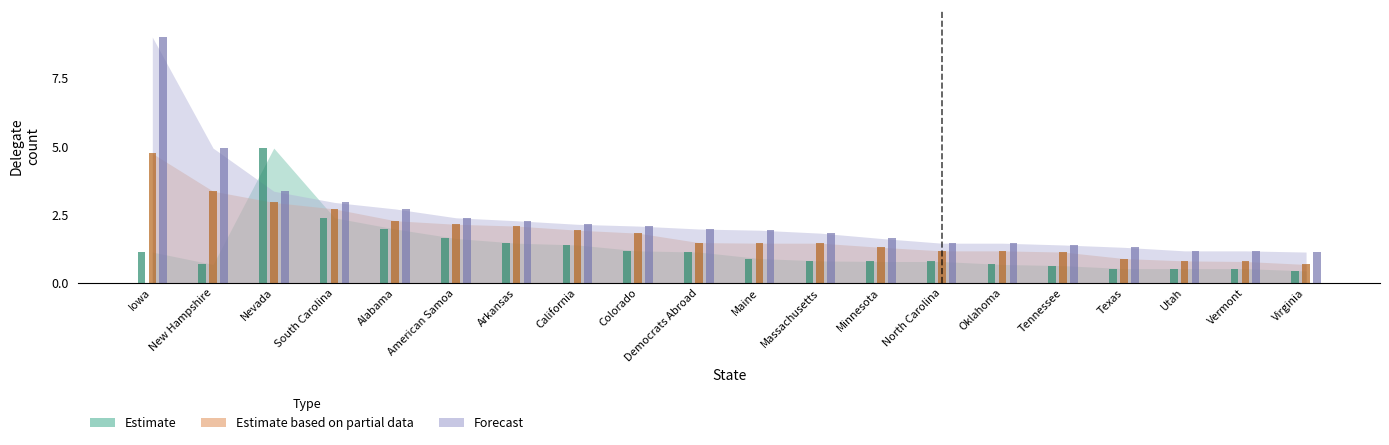

Which series has the widest spread of values?

Forecast